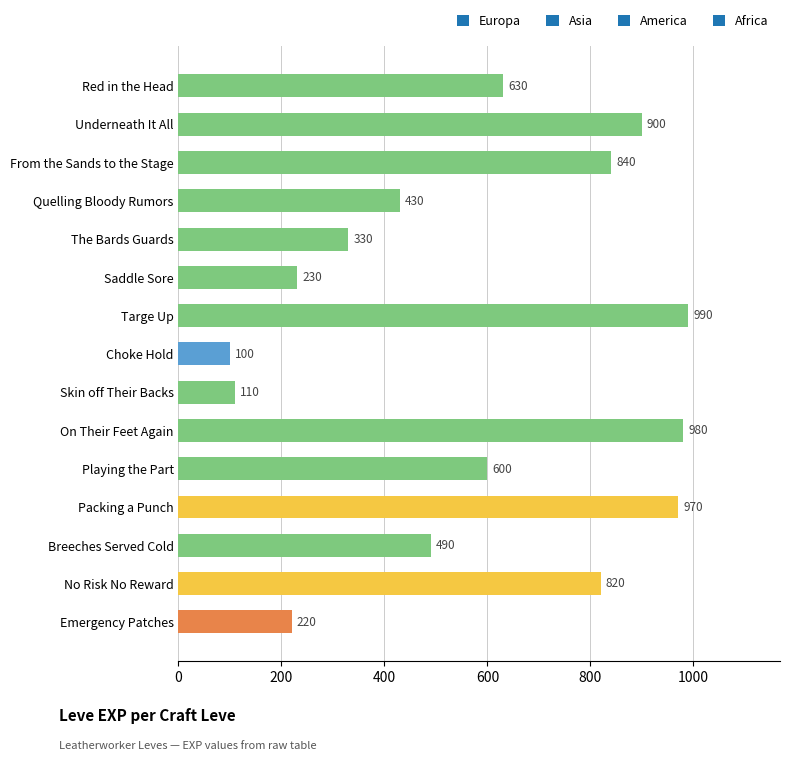

Does the chart contain stacked bars?

No